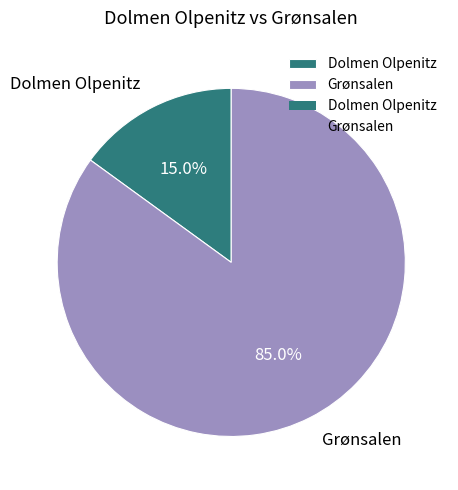

Count the number of slices in the pie.

2